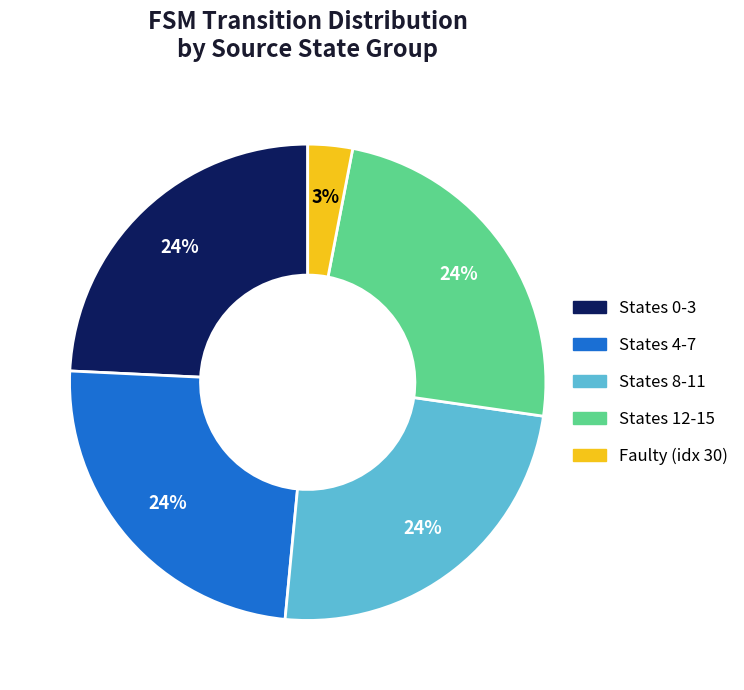

Do States 12-15 and Faulty (idx 30) together represent more than half of the pie?

No